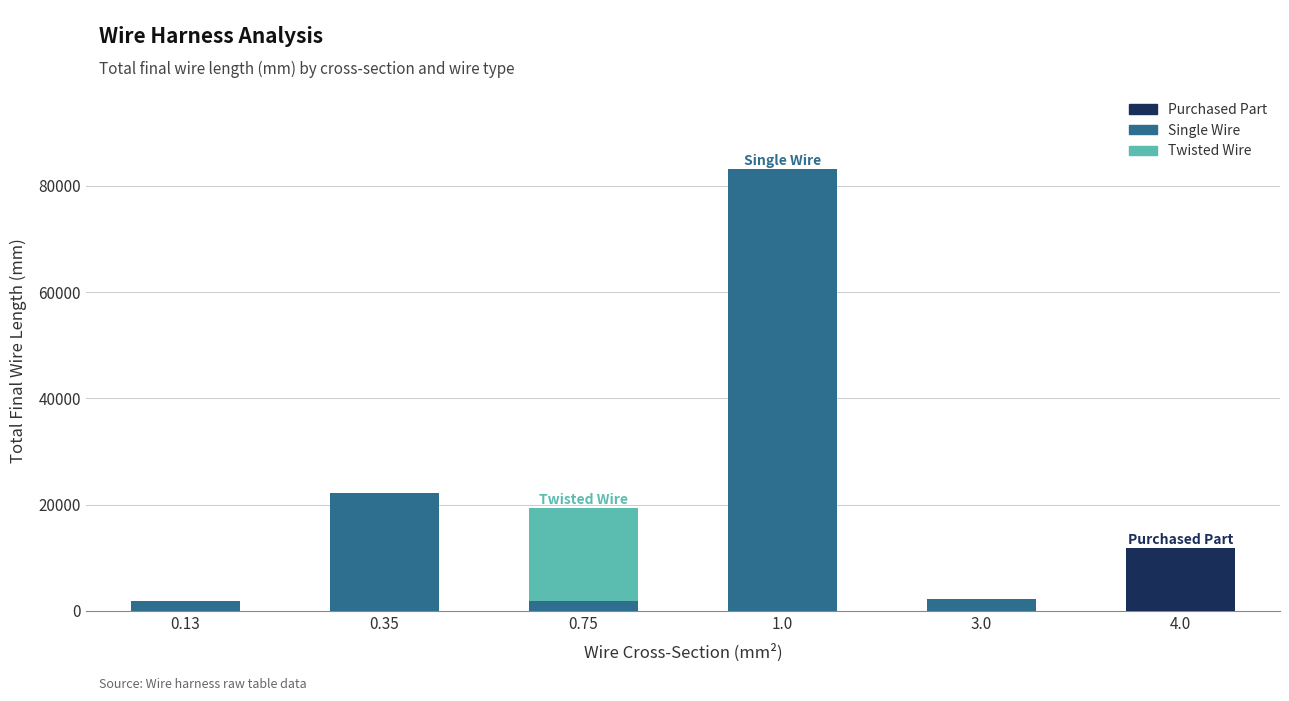

What is the sum of all Purchased Part values?

11885